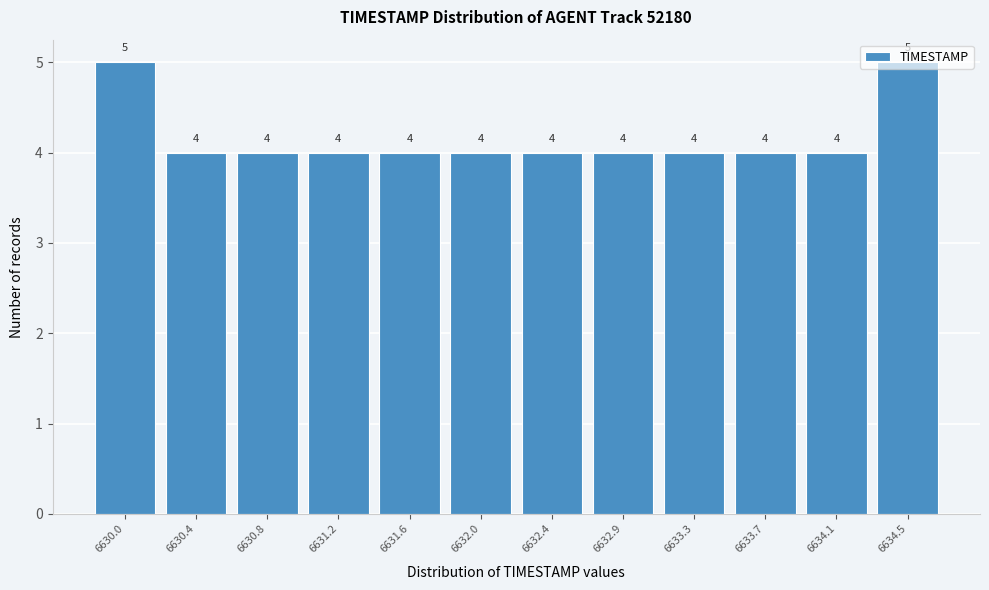

What is the greatest value displayed?

5